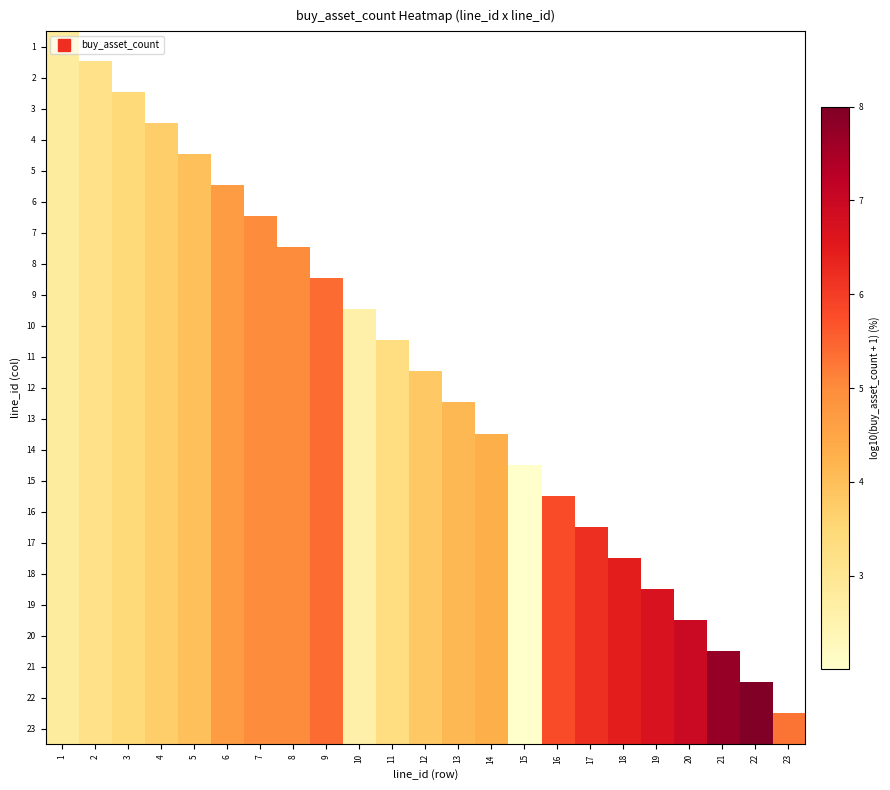

At how many categories does at least one series exceed 7?

2